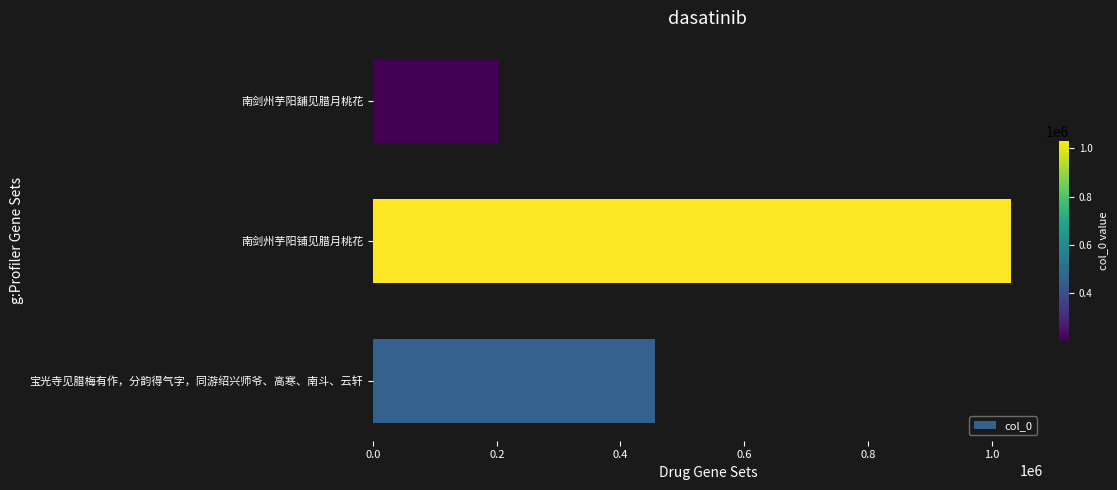

What is the sum of all values?

1690161